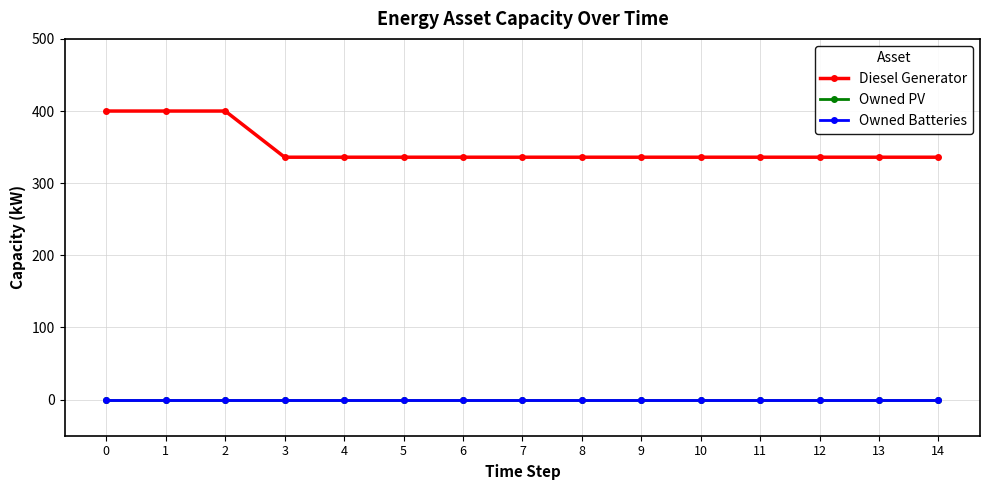

Does the chart have visible grid lines?

Yes